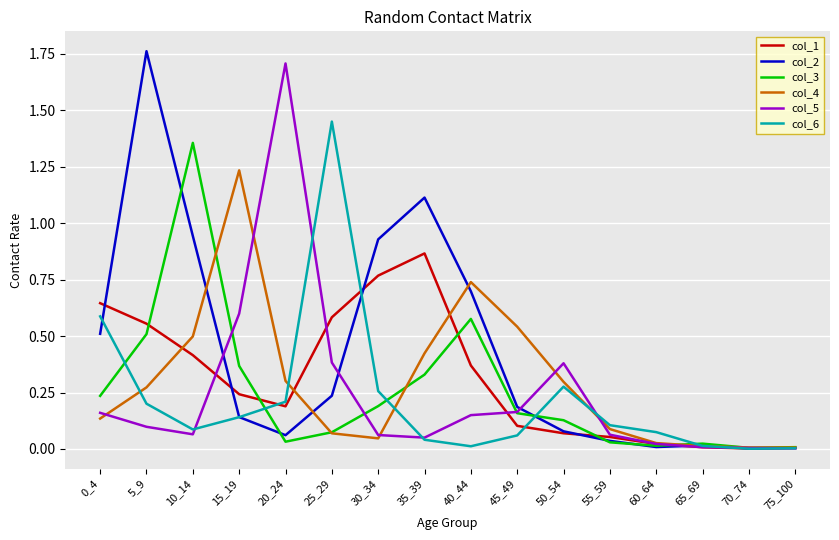

What are all the series names shown in the legend?

col_1, col_2, col_3, col_4, col_5, col_6